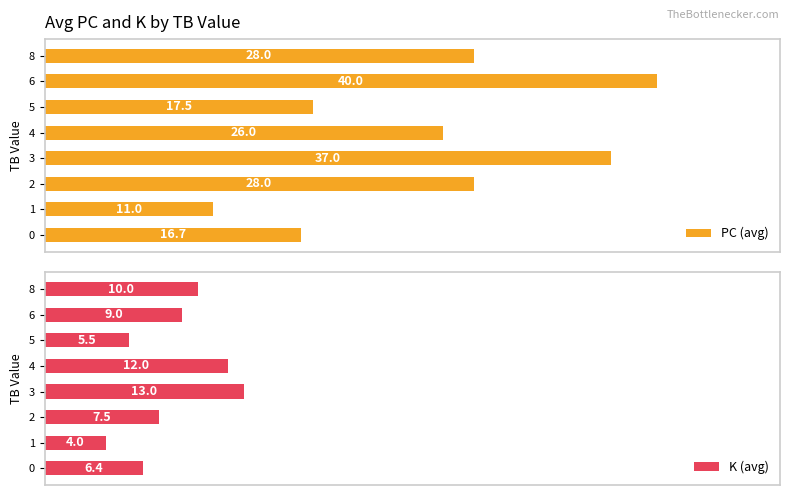

Which series has the largest total across all categories?

PC (avg)